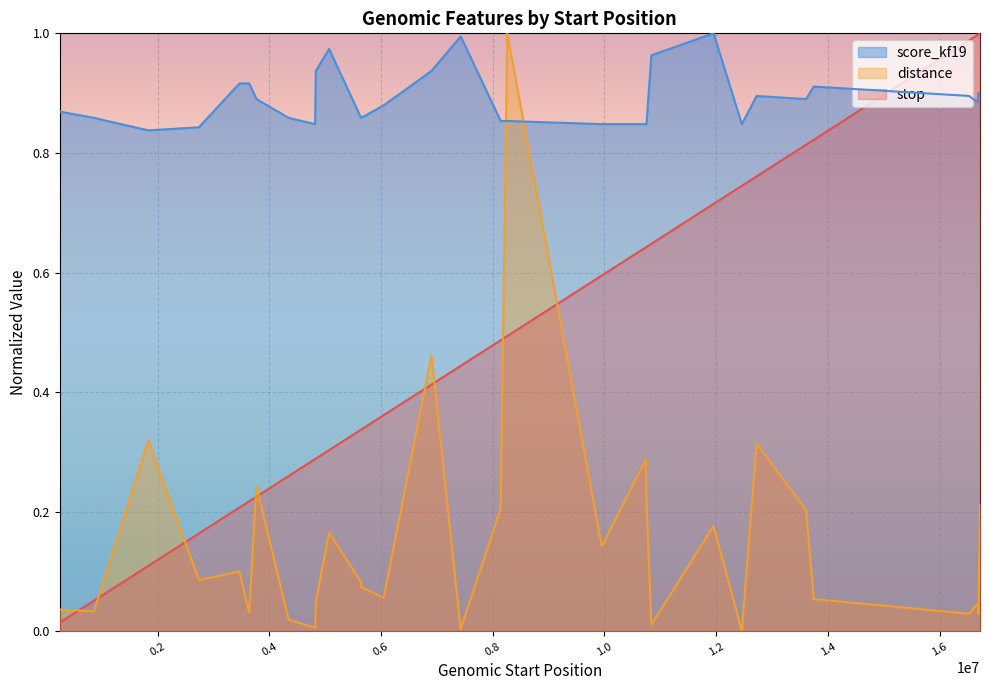

Between which two adjacent categories do distance and stop first intersect?

243035 and 857542